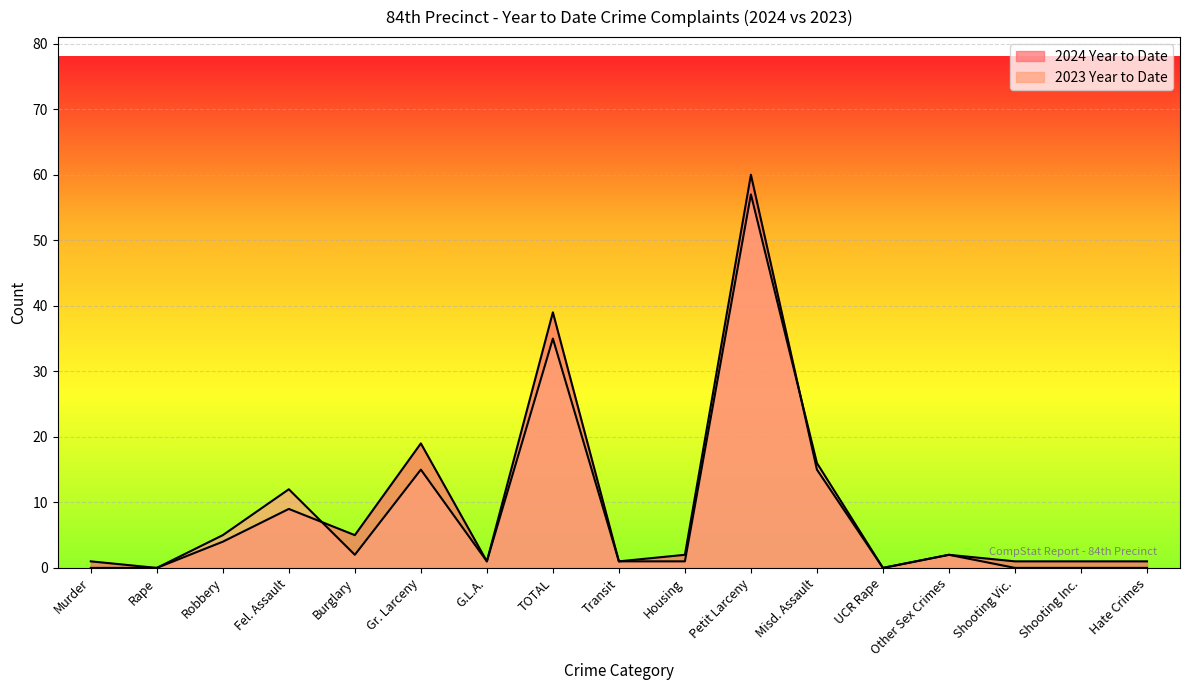

The 2023 Year to Date series shows 0 at Transit. True or false?

False